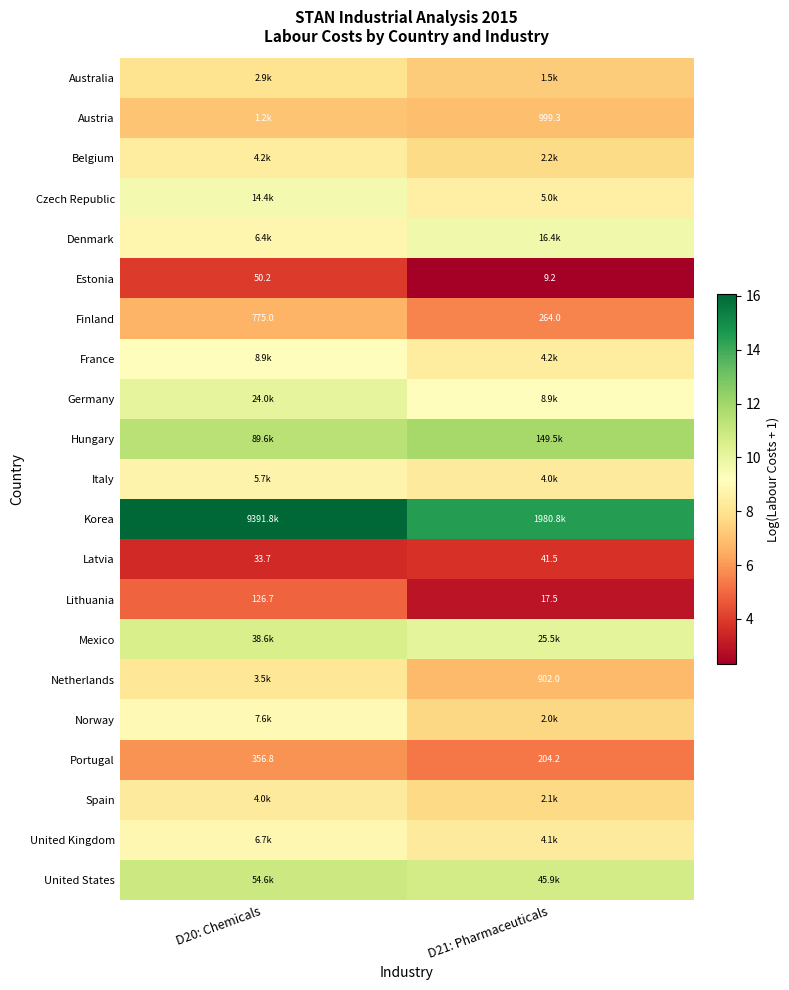

Count the United Kingdom values in the range 8 to 9.

2